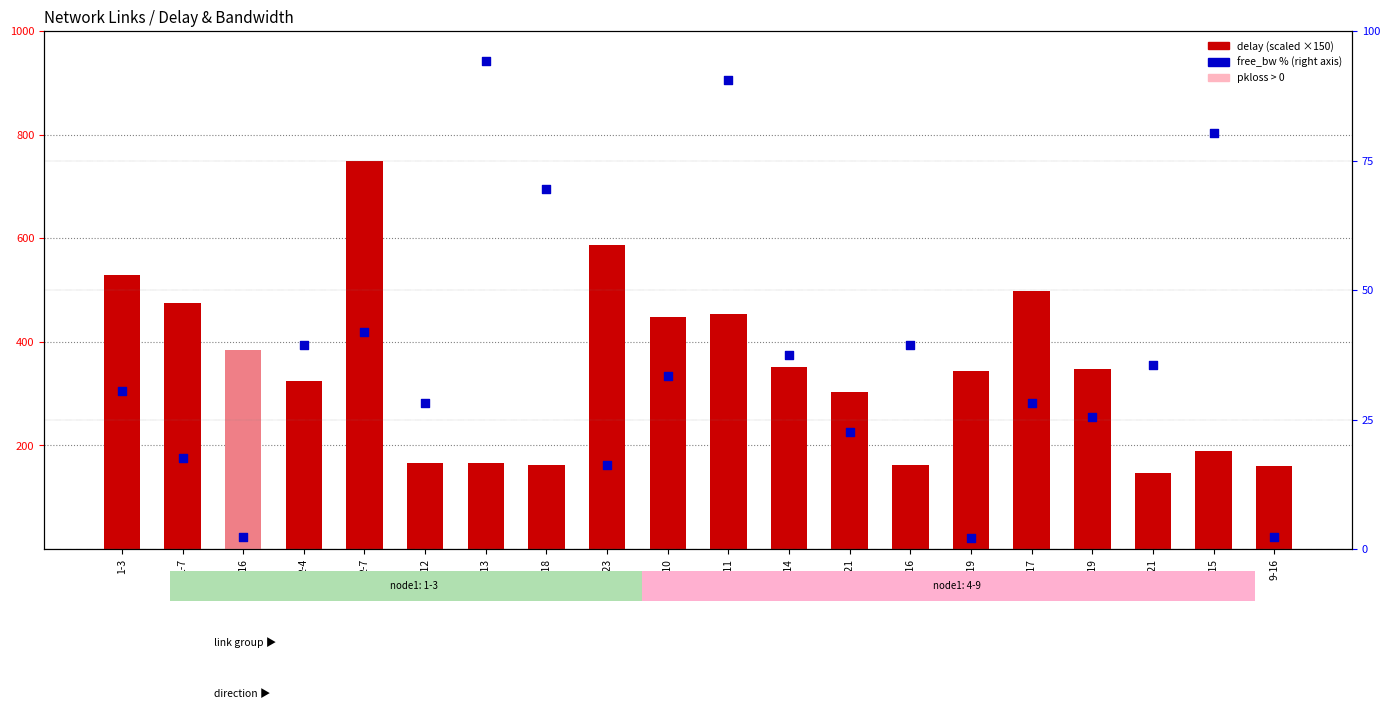

Which series reaches the maximum Y coordinate?

delay (scaled)